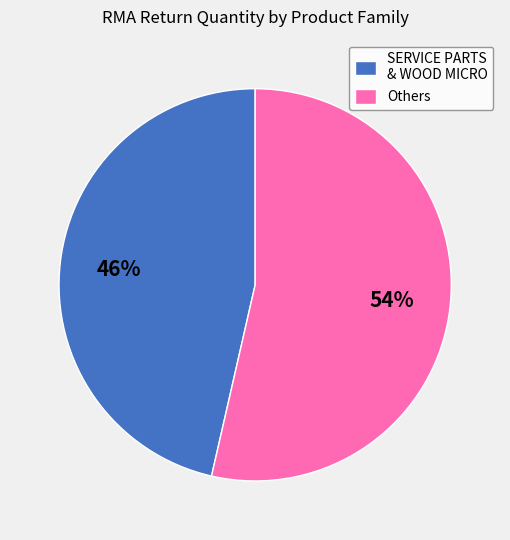

To the nearest percent, what is the average slice percentage?

50%